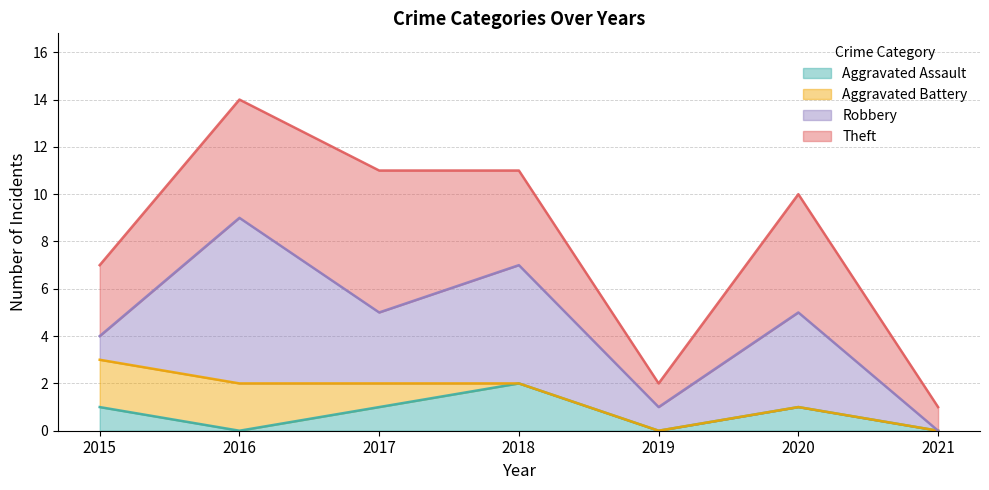

Reading left to right, what are all the values shown in this chart?

Aggravated Assault: 1	0	1	2	0	1	0
Aggravated Battery: 2	2	1	0	0	0	0
Robbery: 1	7	3	5	1	4	0
Theft: 3	5	6	4	1	5	1